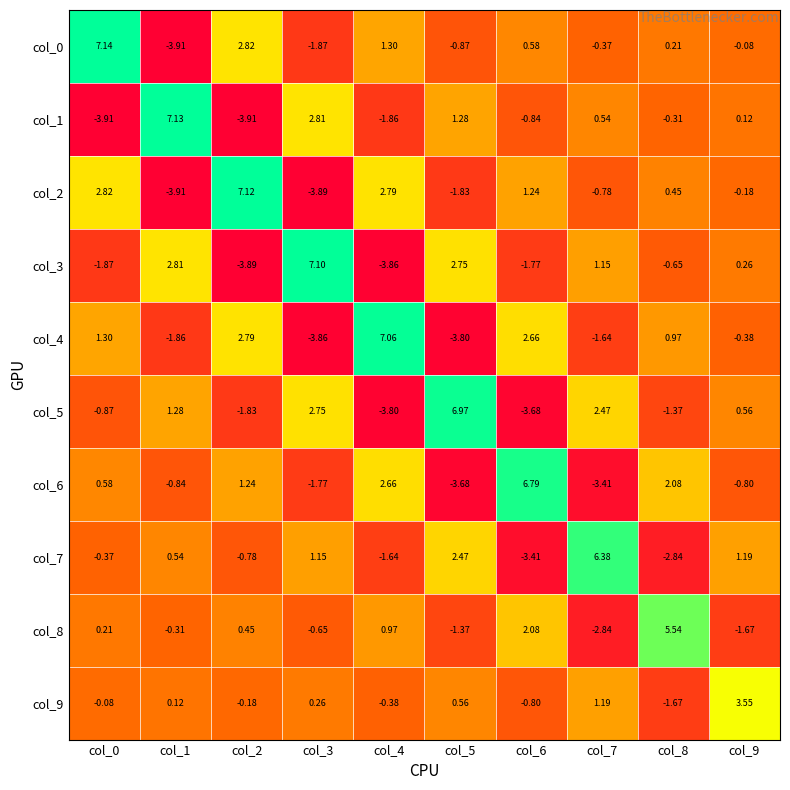

Is the value of col_3 at col_1 greater than the value of col_6 at col_8?

Yes